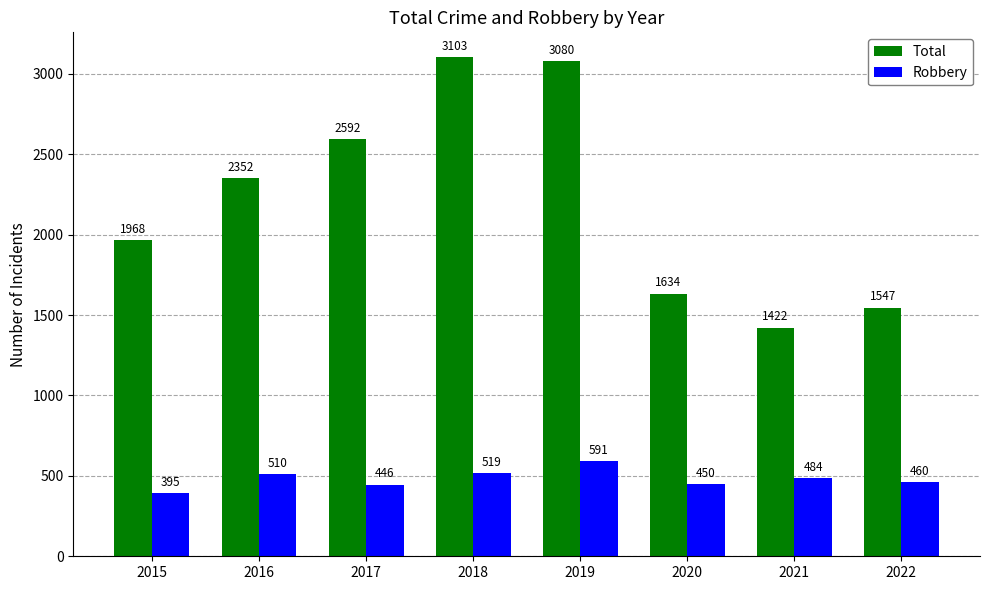

What are all the series names shown in the legend?

Total, Robbery